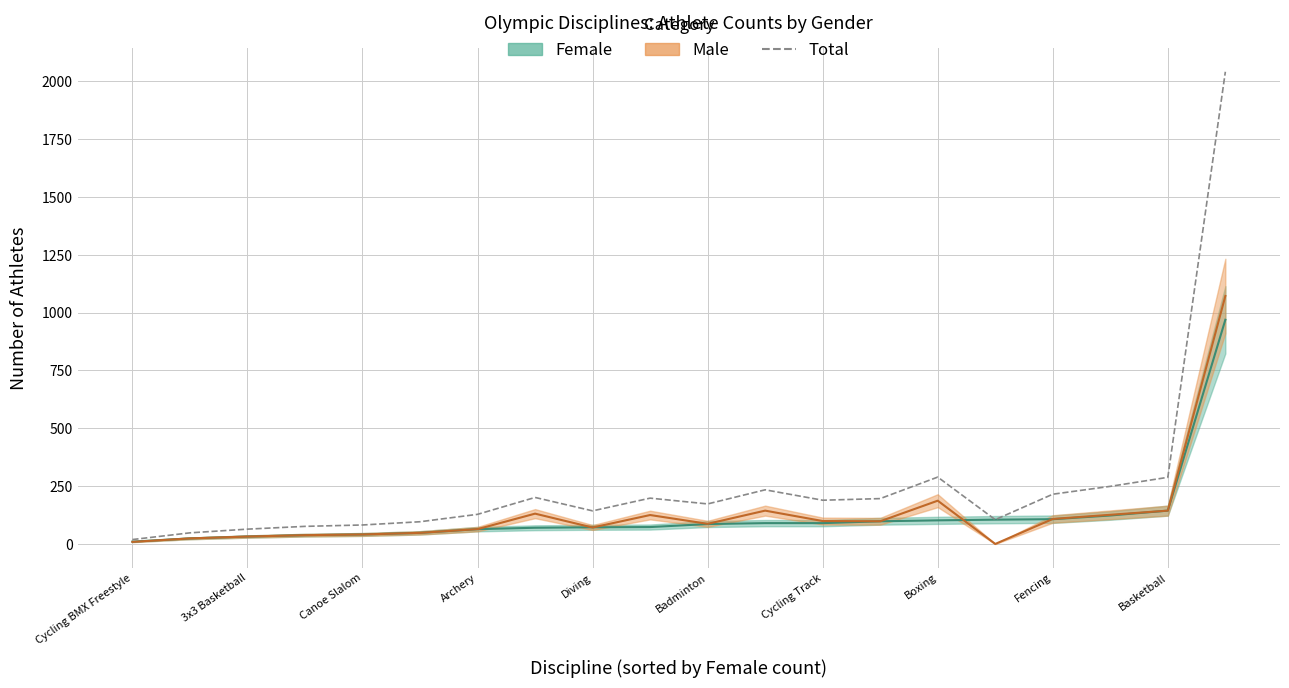

What position from the left is 11?

12